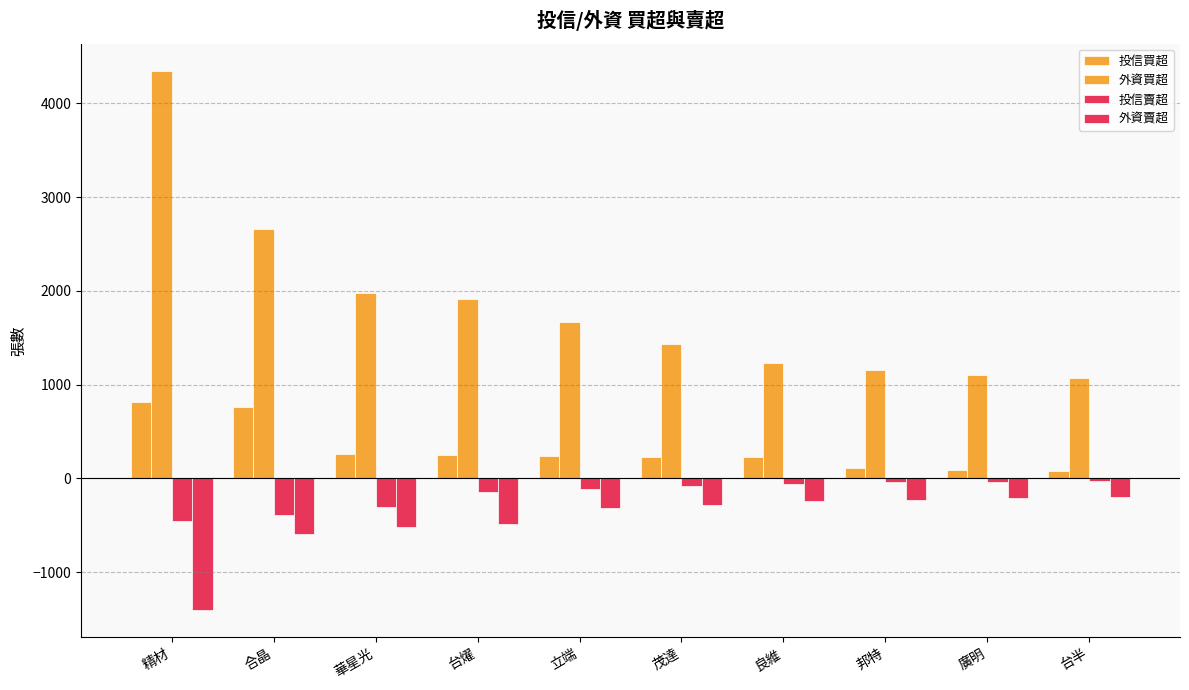

What is the label of the 9th bar from the right?

合晶